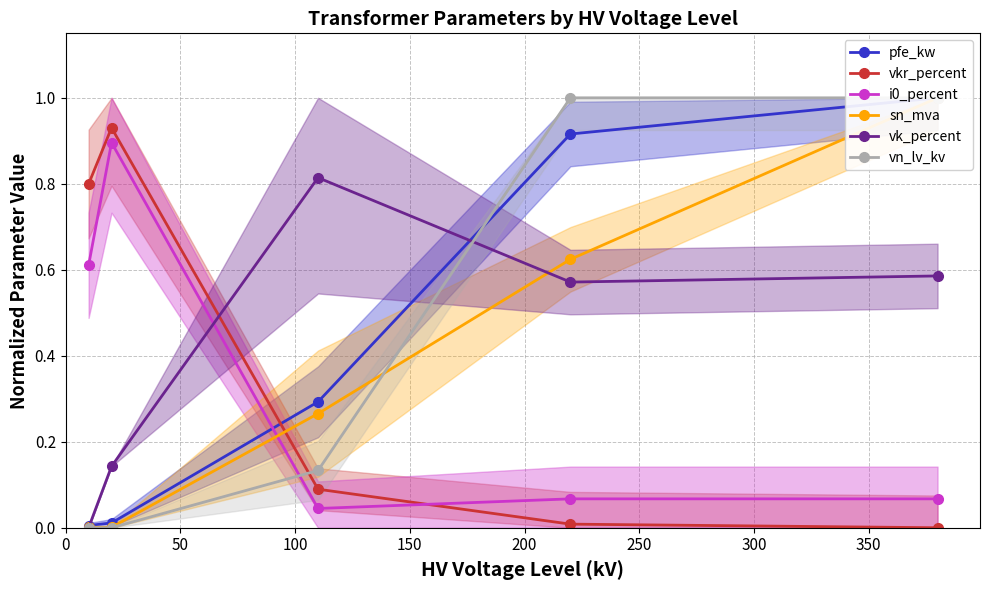

True or false: i0_percent and vkr_percent intersect in this chart.

True